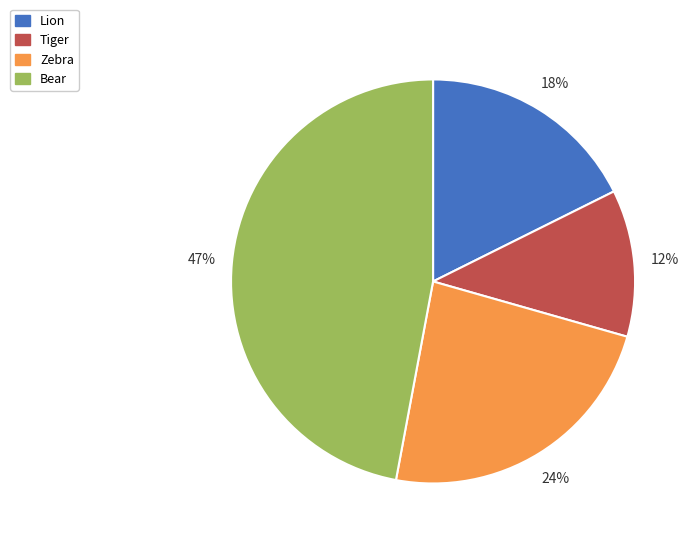

Is there a majority slice in this chart?

No